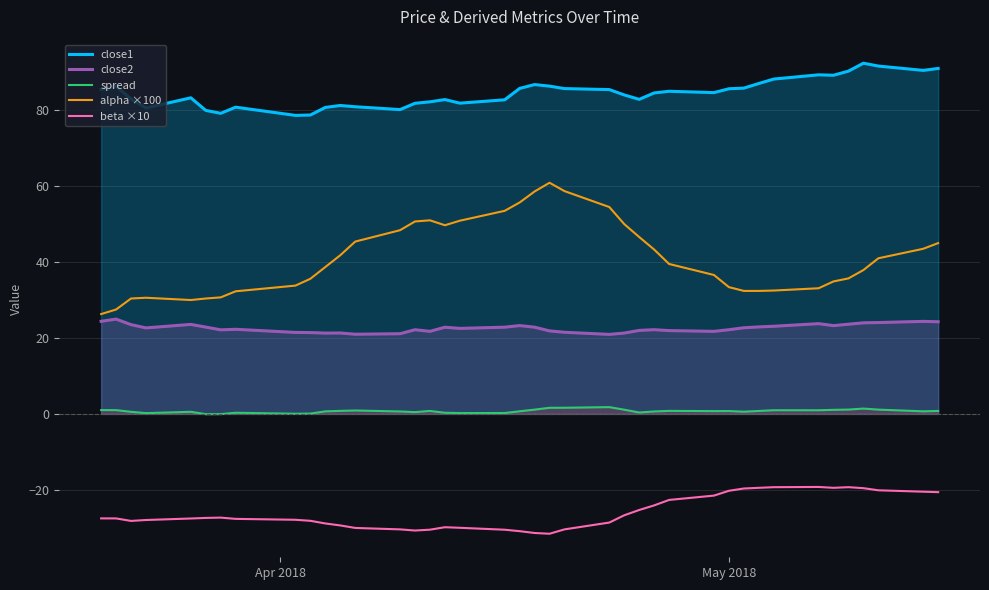

Does the chart have visible grid lines?

Yes